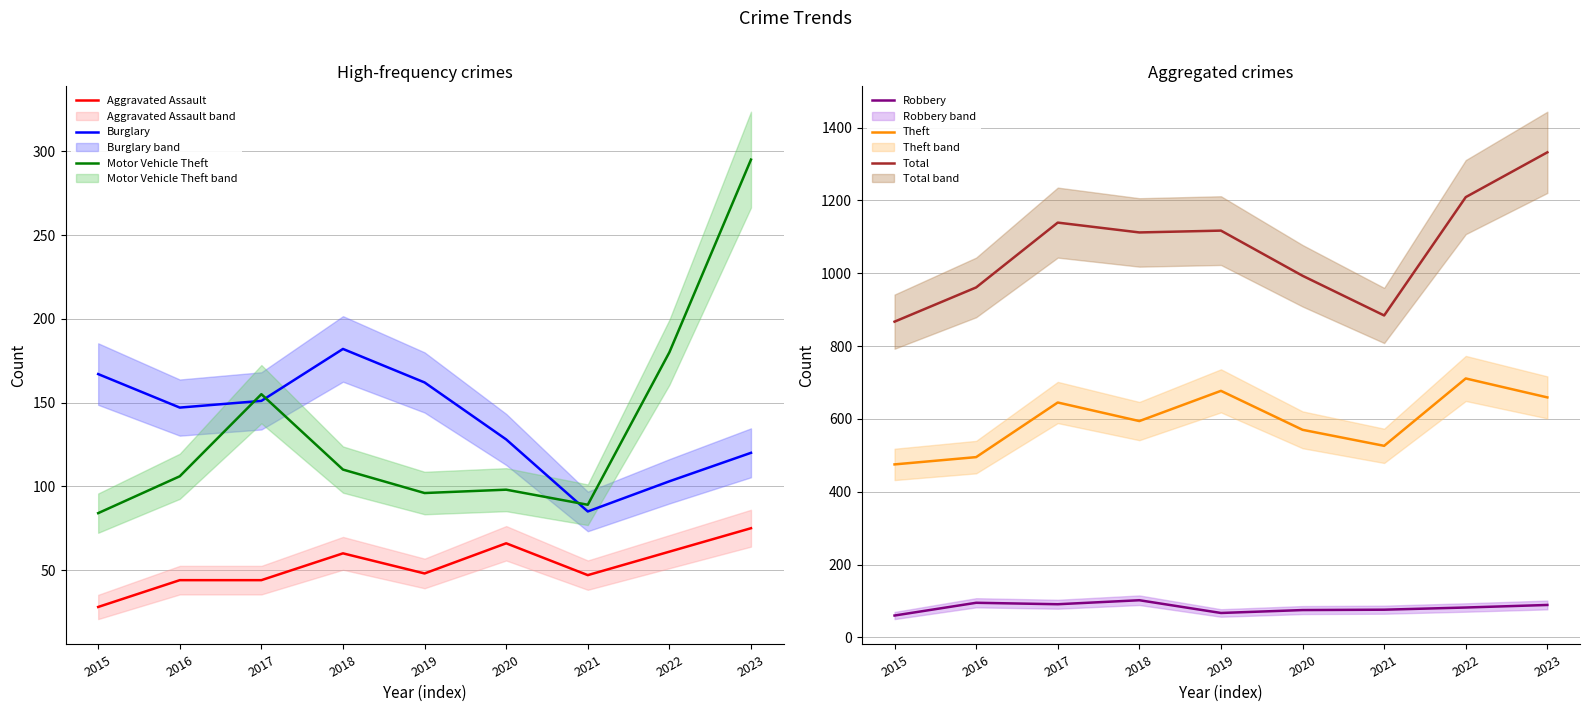

Is this an area chart (filled region under the line)?

No